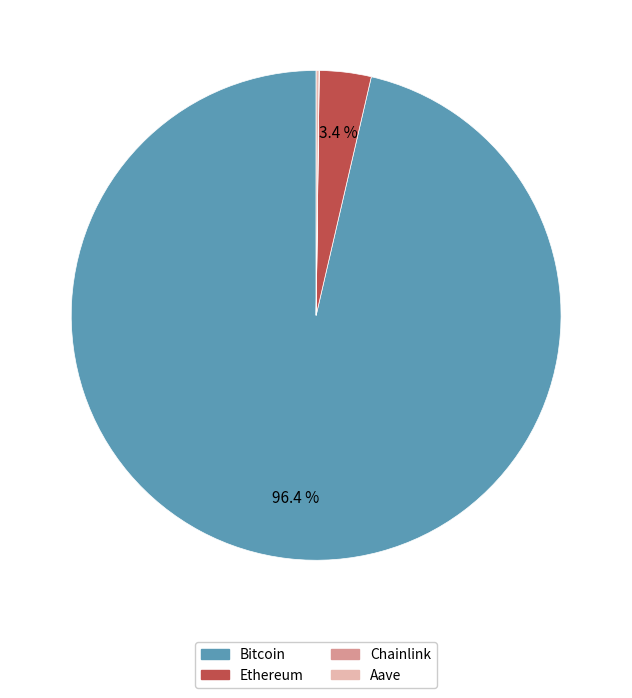

Does any single category account for the majority?

Yes